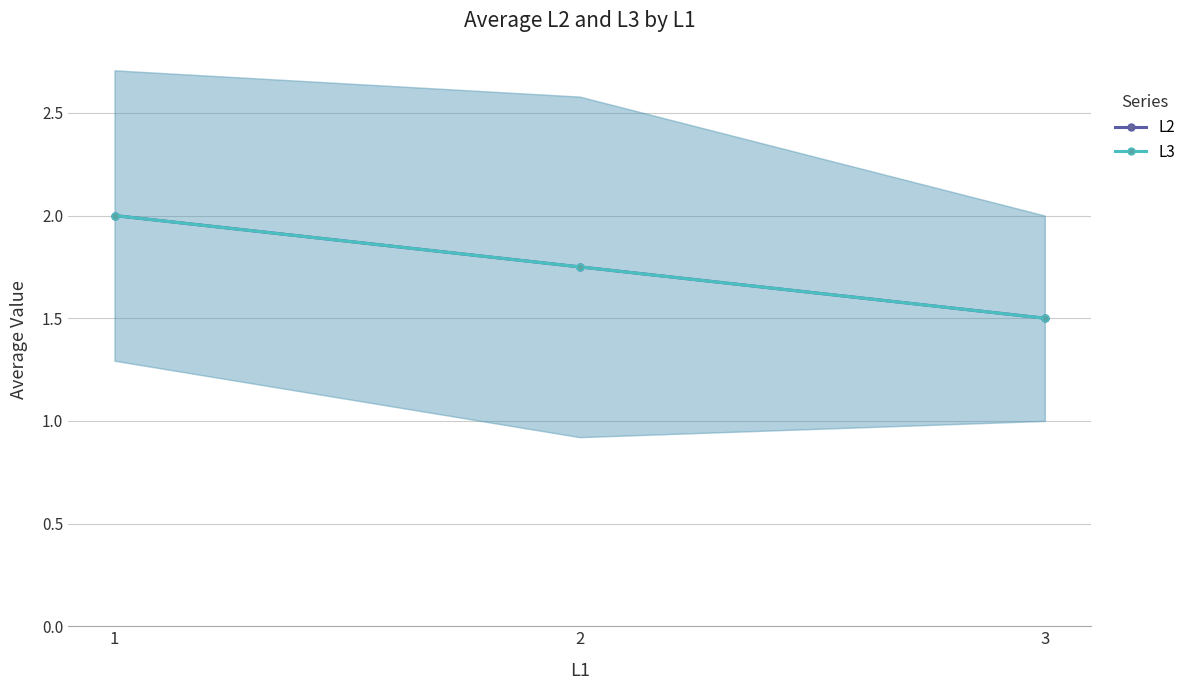

True or false: L3 has a value of 0.6 at 1.

False